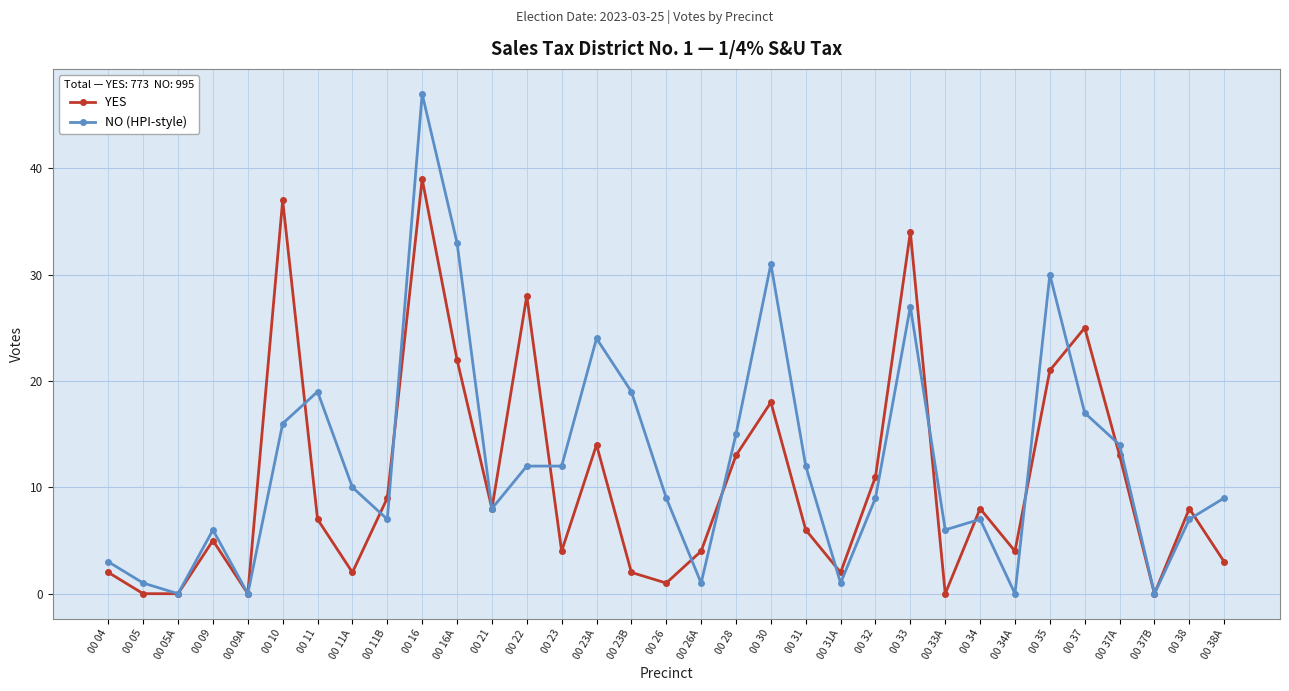

Which series has the largest total across all categories?

NO (HPI-style)